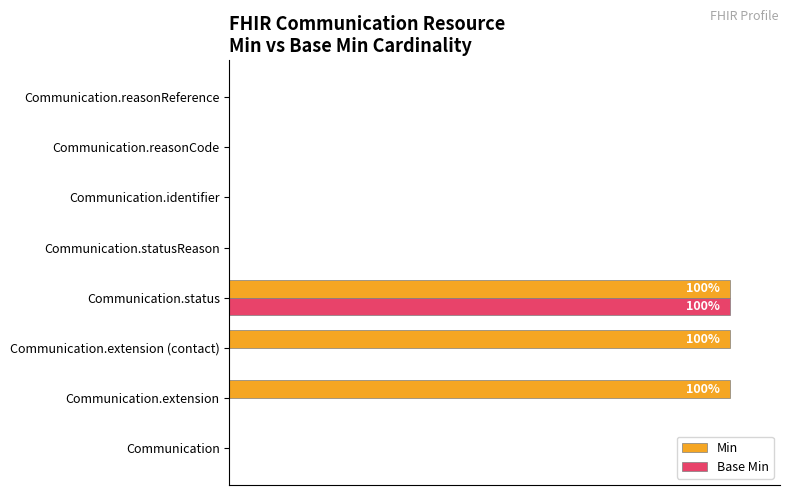

What are all the series names shown in the legend?

Min, Base Min